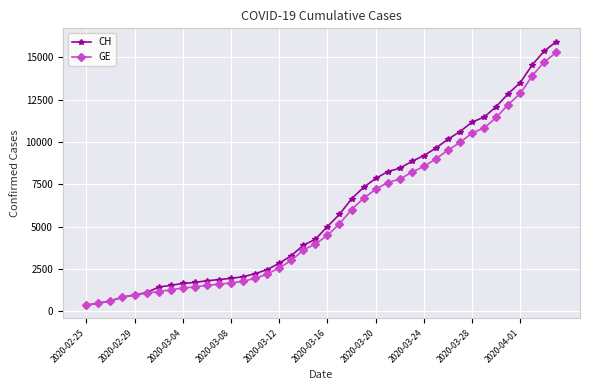

Which series has the largest range (max minus min)?

CH